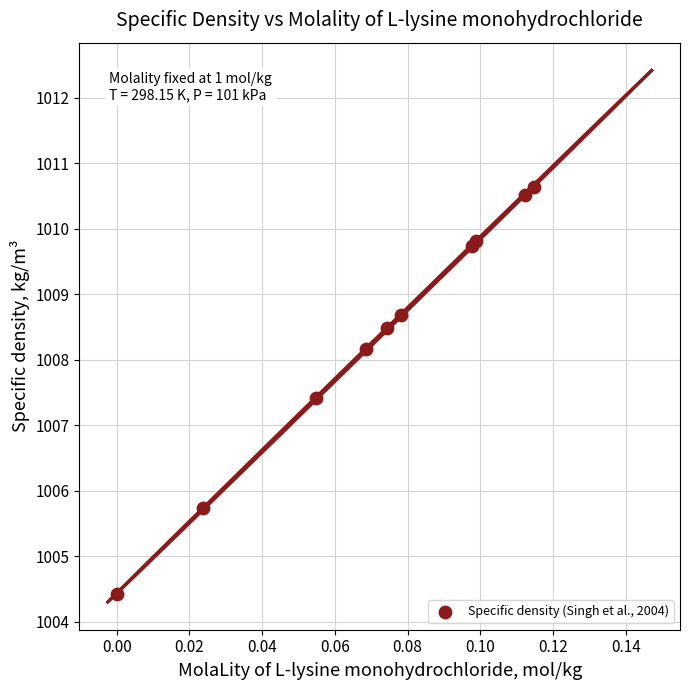

What Y value in the scatter plot is closest to 1007?

1007.4